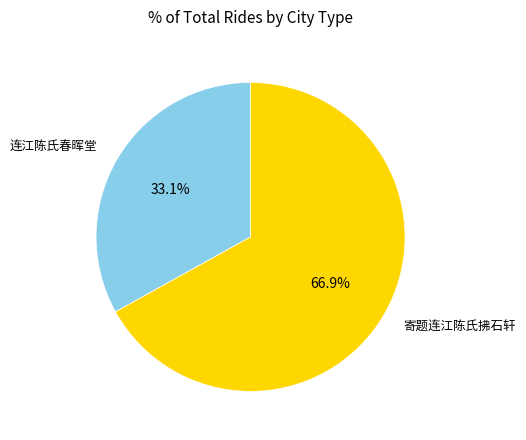

Is there any slice that represents more than half of the pie?

Yes